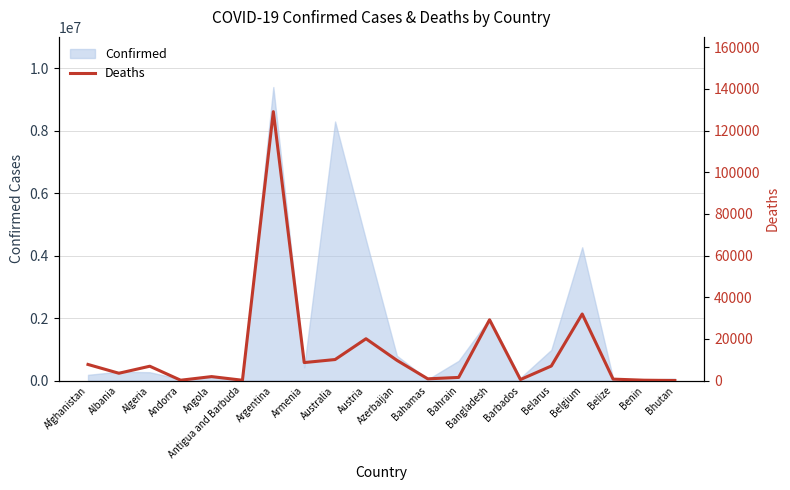

The value of Confirmed at Azerbaijan is 793388. True or false?

True